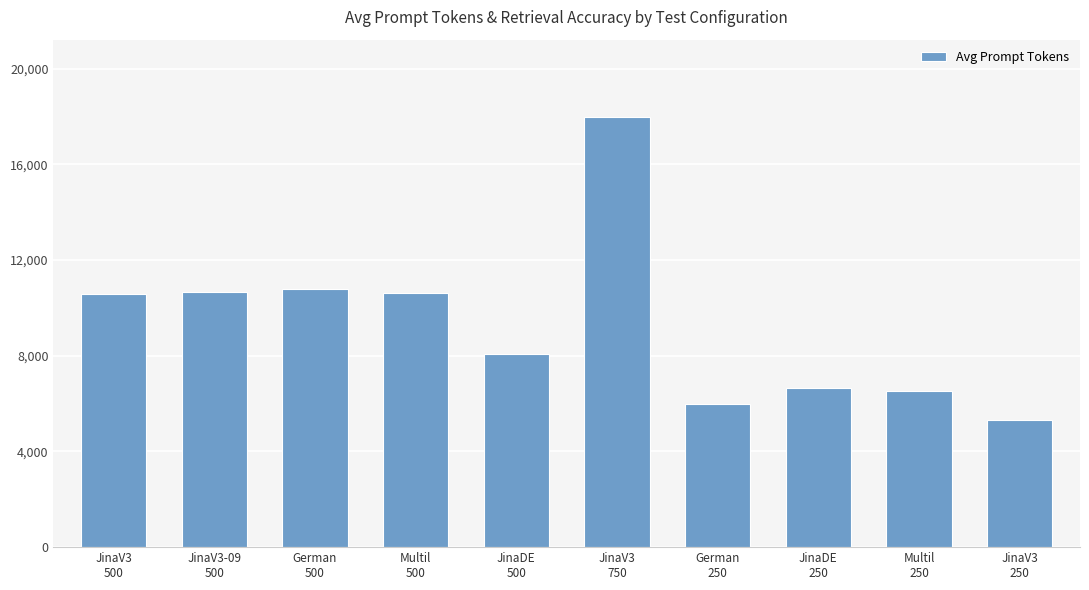

How many categories are shown in the chart?

10